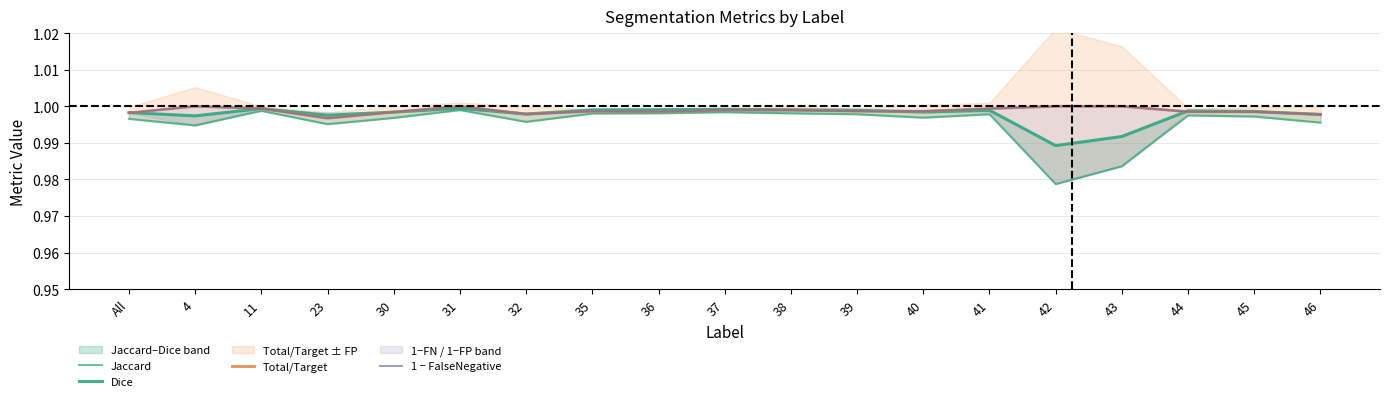

The value of Jaccard at 23 is 1.4. True or false?

False